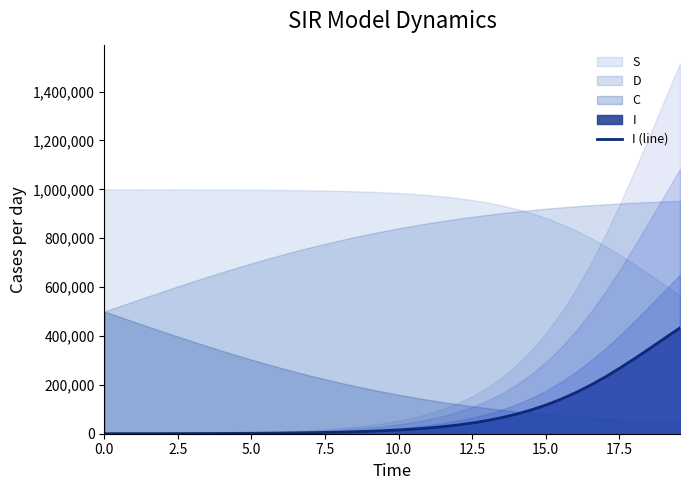

What is the value of the 20th point from the left?

12484.4